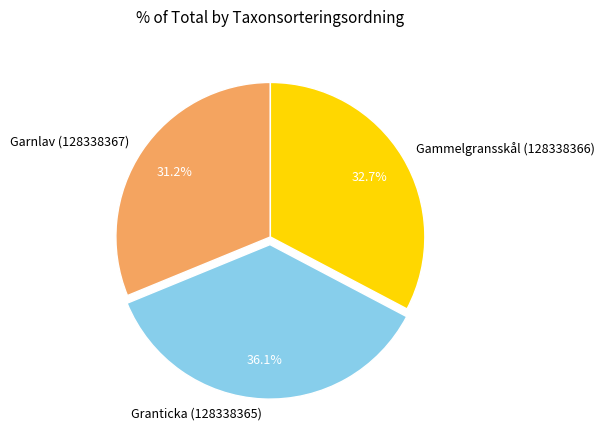

What is the ratio of the value at Granticka (128338365) to the value at Garnlav (128338367)?

1.2